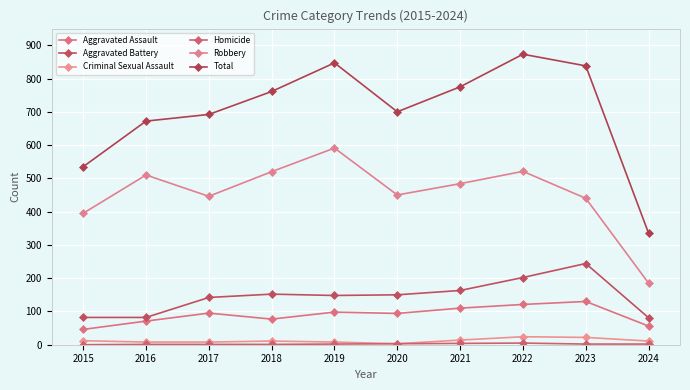

At which category is the sum across all series the highest?

2022